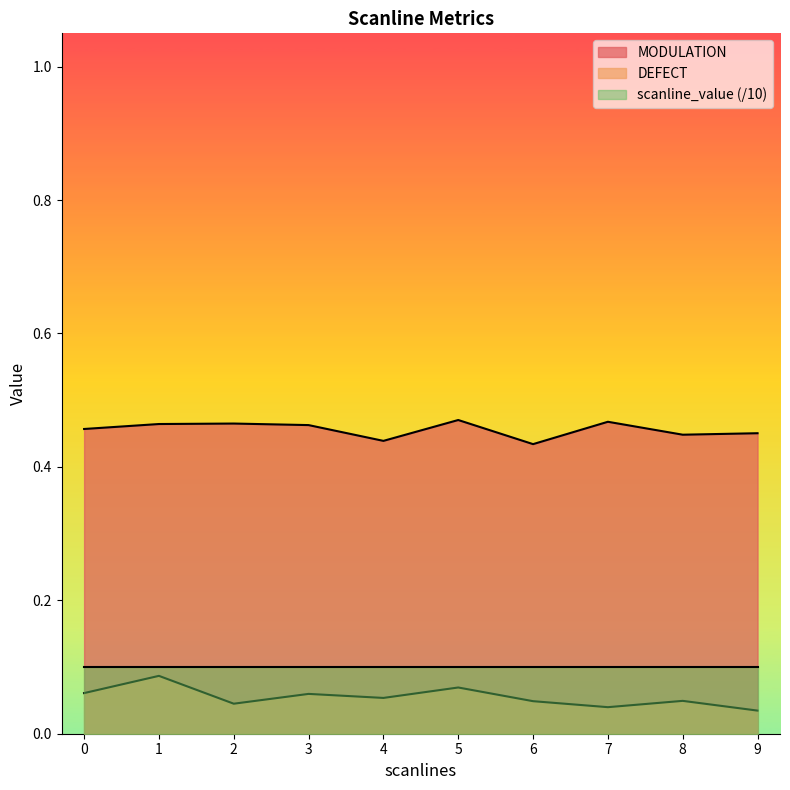

What is the value of the MODULATION point at the 6th from the left?

0.5